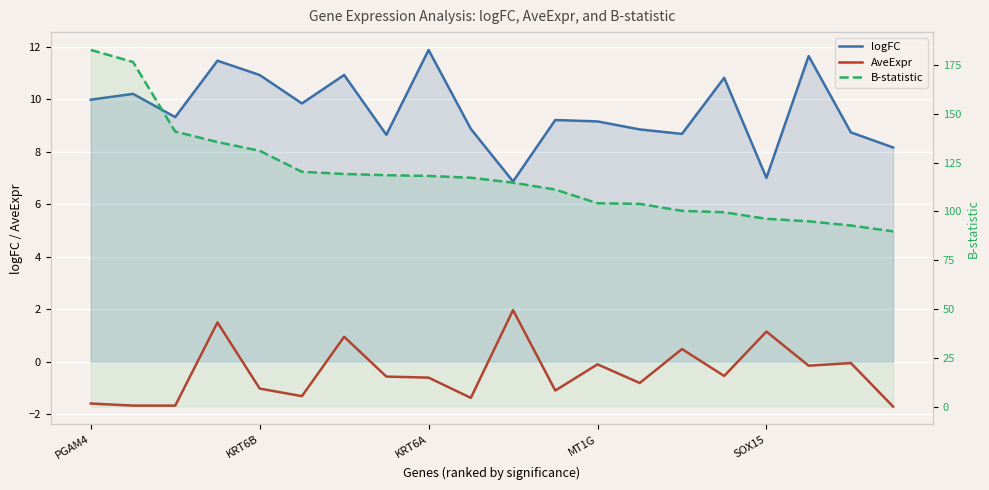

Between 6 and 15, which series saw the biggest shift?

B-statistic